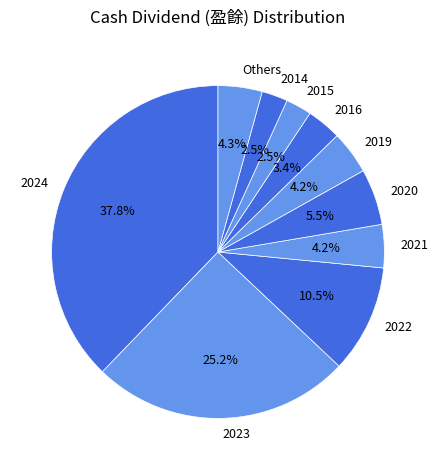

Which has a higher value, 2022 or 2015?

2022